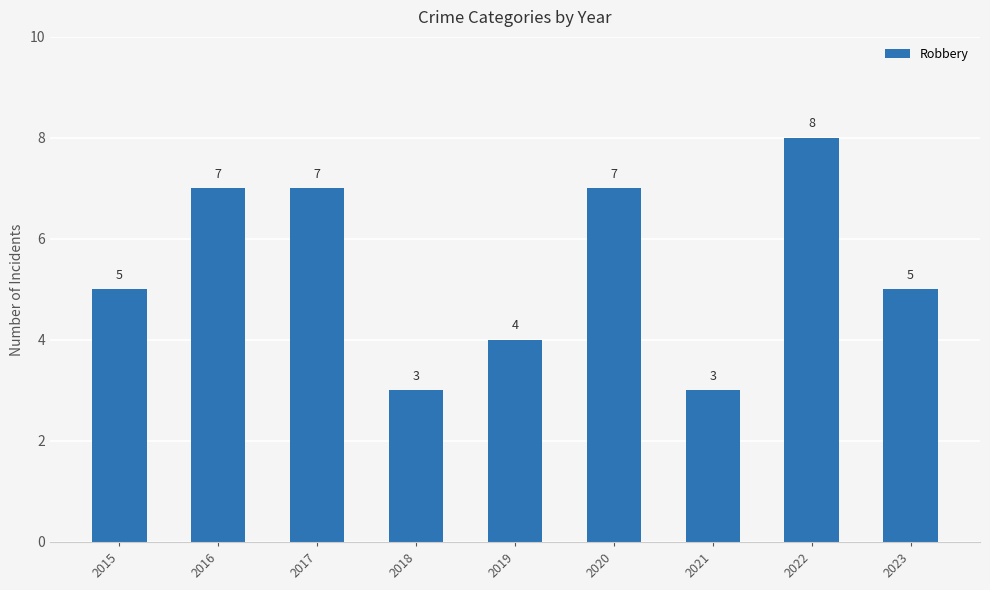

What value does the data have at 2020?

7